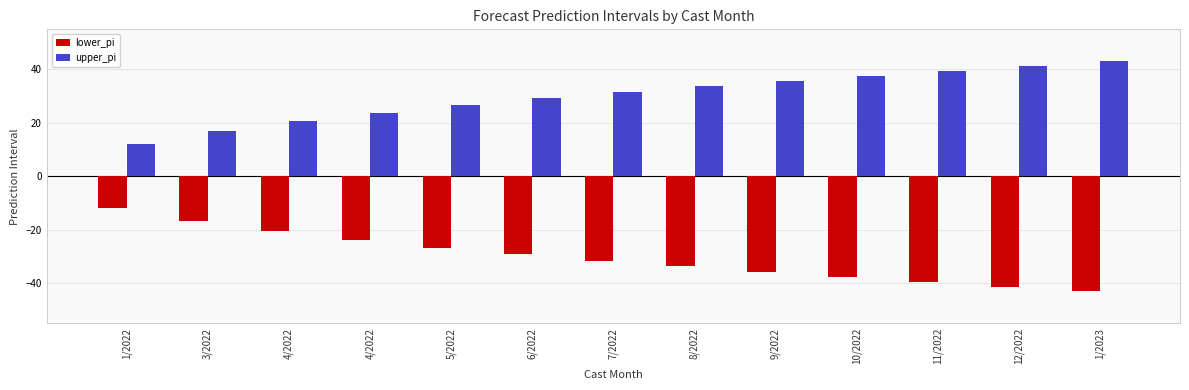

Which series has the largest range (max minus min)?

lower_pi